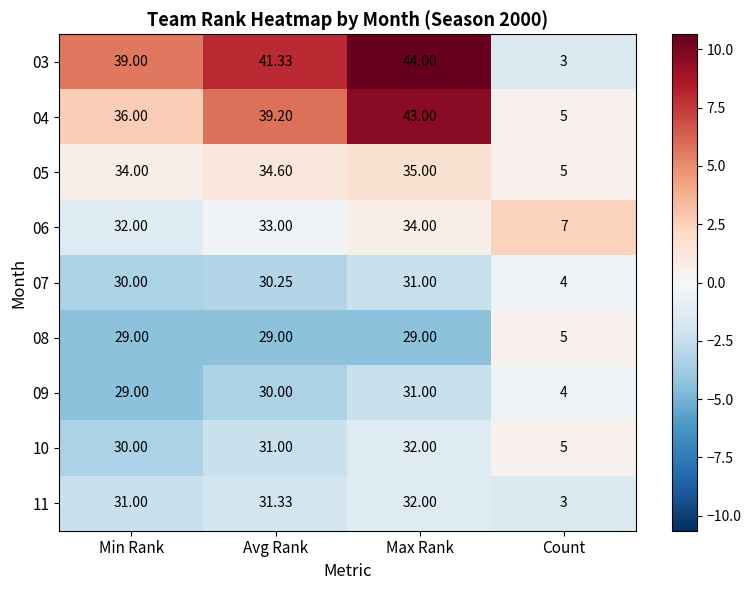

Where does the 04 series first go above 39?

Avg Rank